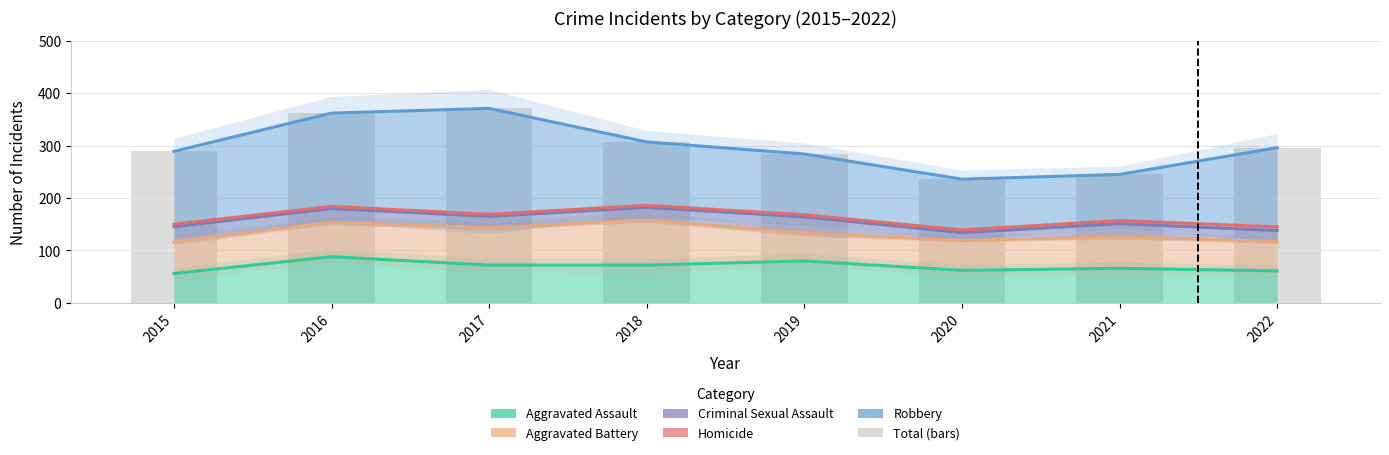

List the labels in order of value, smallest first.

2020, 2021, 2019, 2015, 2022, 2018, 2016, 2017